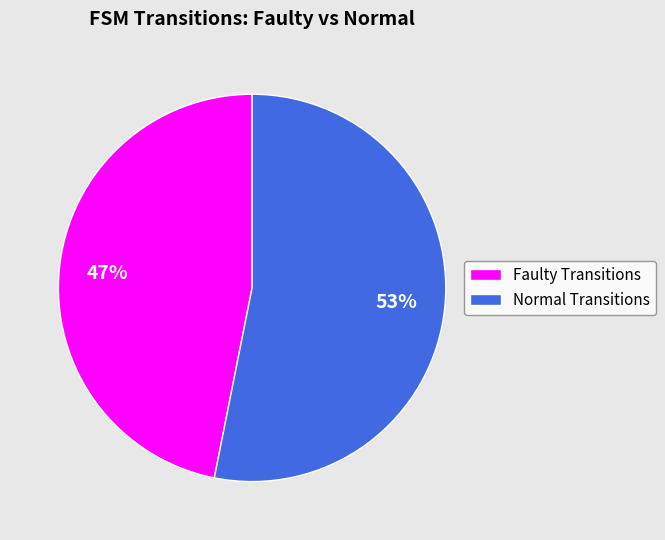

Is there any slice that represents more than half of the pie?

Yes